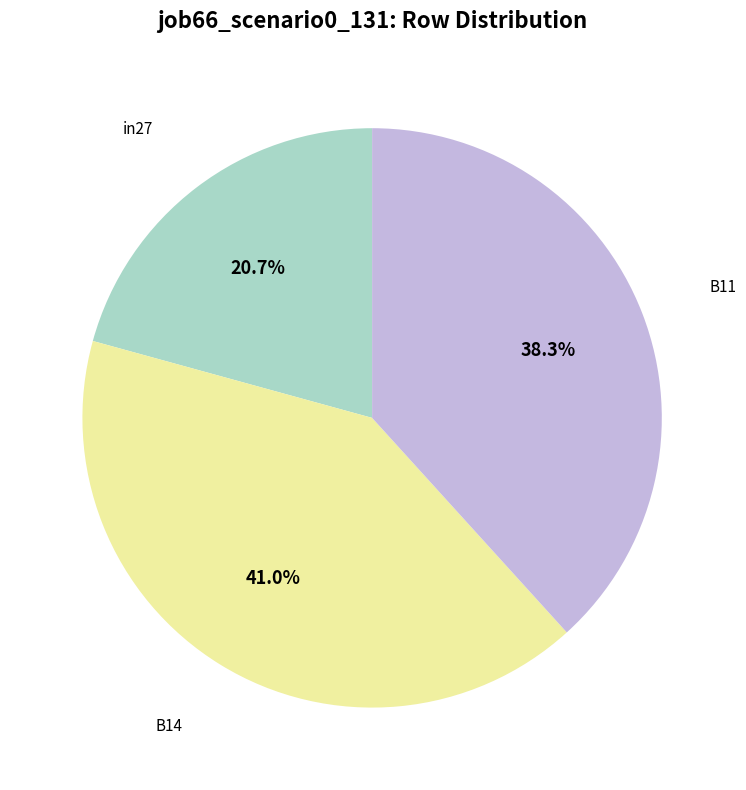

Is there any slice that represents more than half of the pie?

No